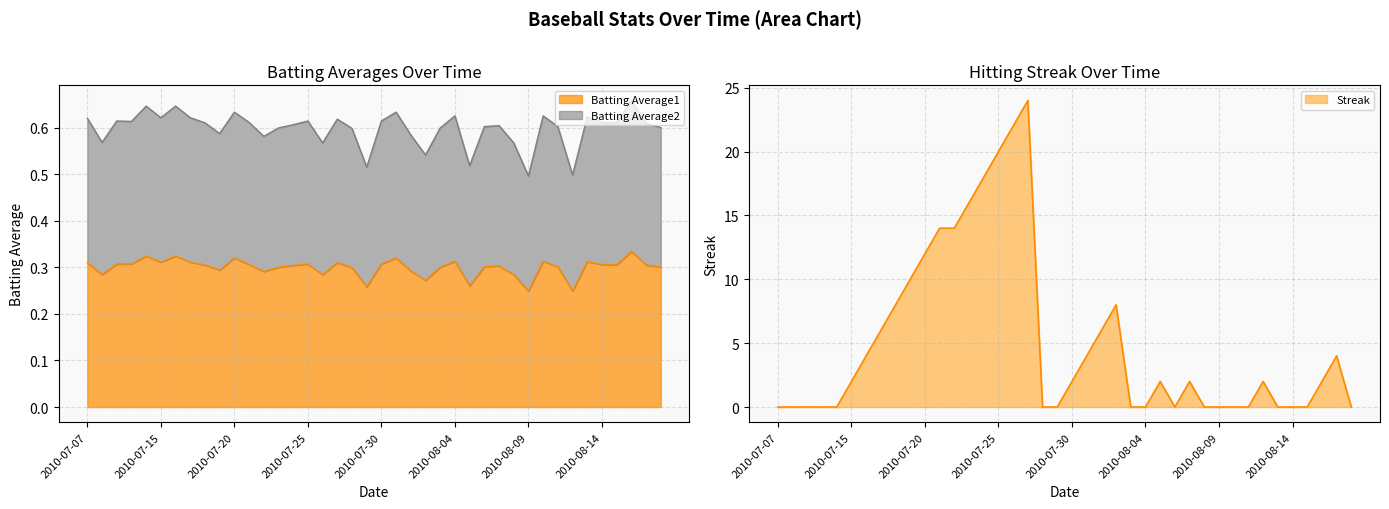

How many lines are shown in the chart?

3